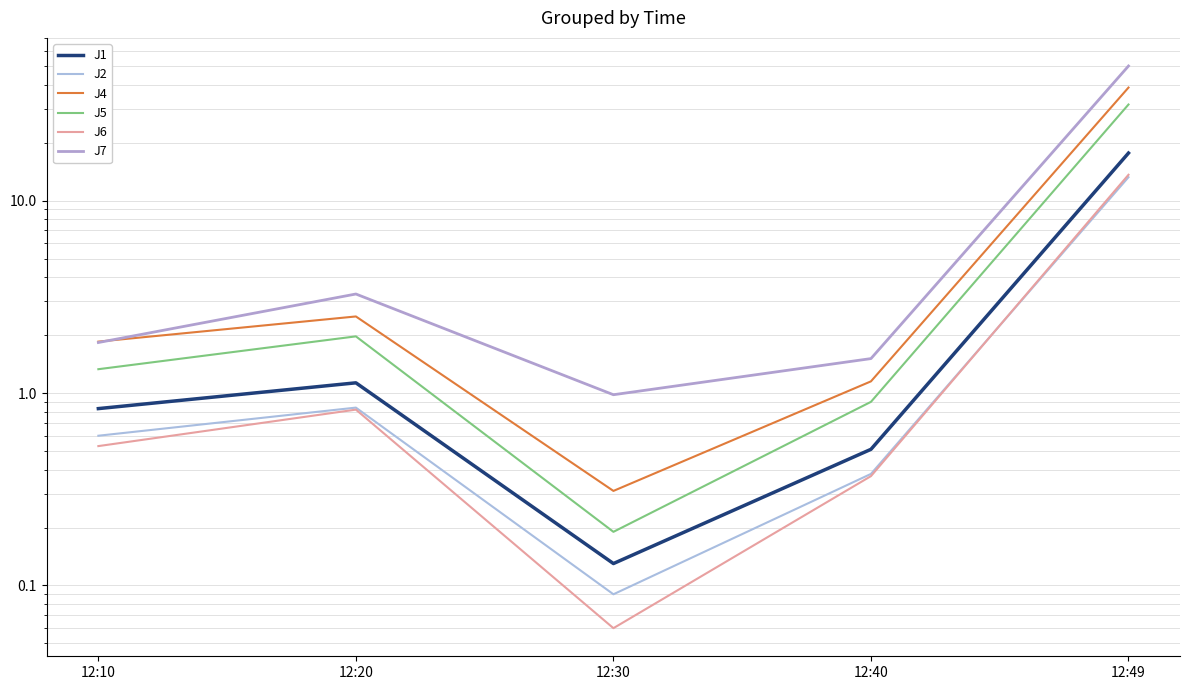

At which category is the sum across all series the highest?

12:49